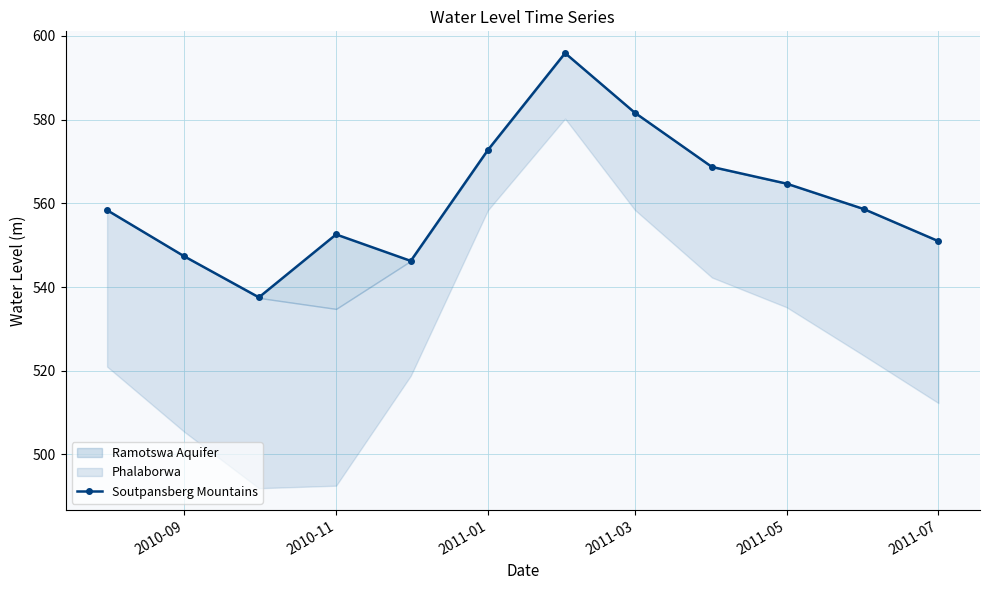

The chart shows a value of 340.0 at 2011-03. True or false?

False